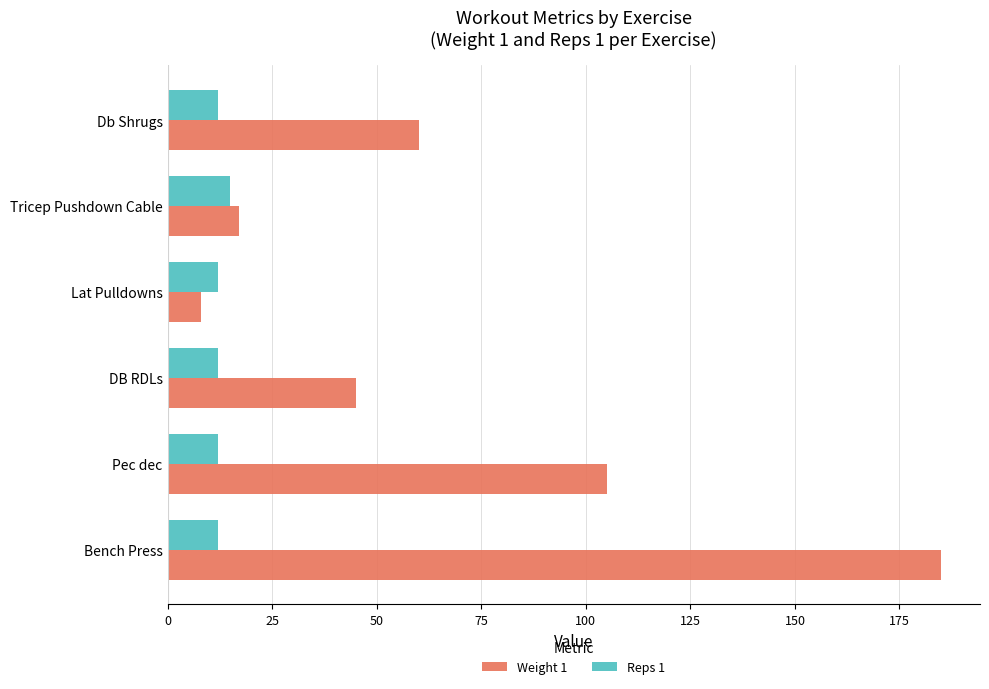

At which label is Weight 1 closest to 96?

Pec dec